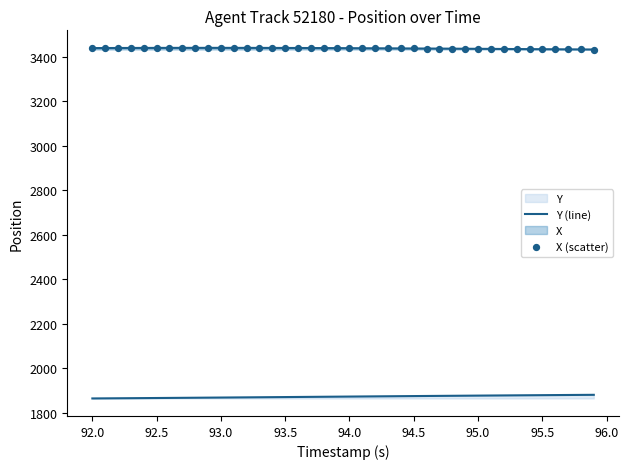

Which series contains the highest Y value?

X (scatter)